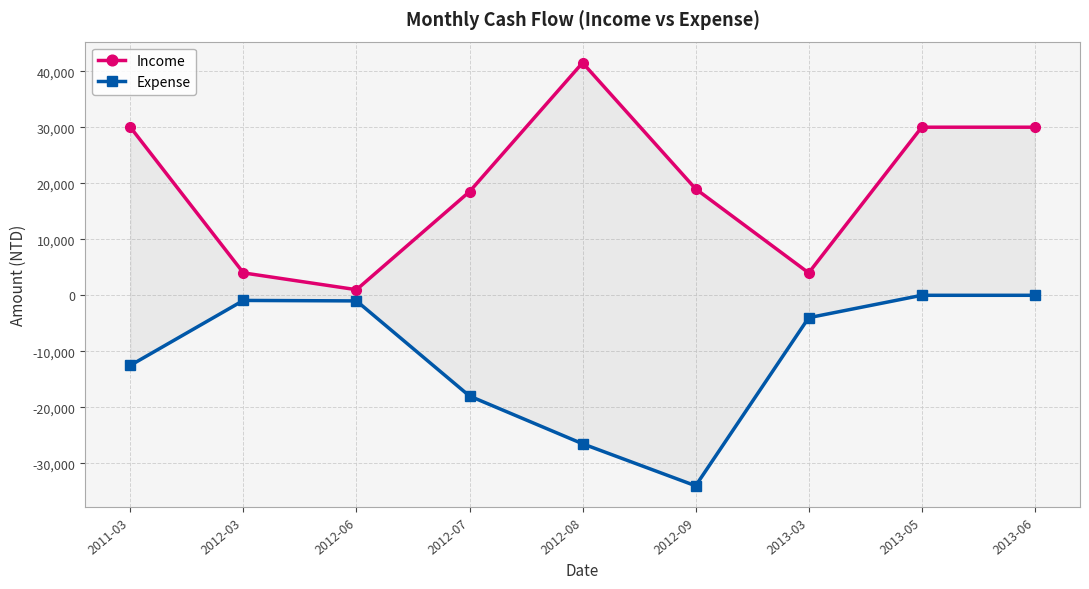

Reading right to left, what are all the values shown in this chart?

Income: 30000	30000	4000	19000	41500	18500	1000	4000	30000
Expense: 0	0	-4000	-34000	-26500	-17979	-1000	-918	-12503